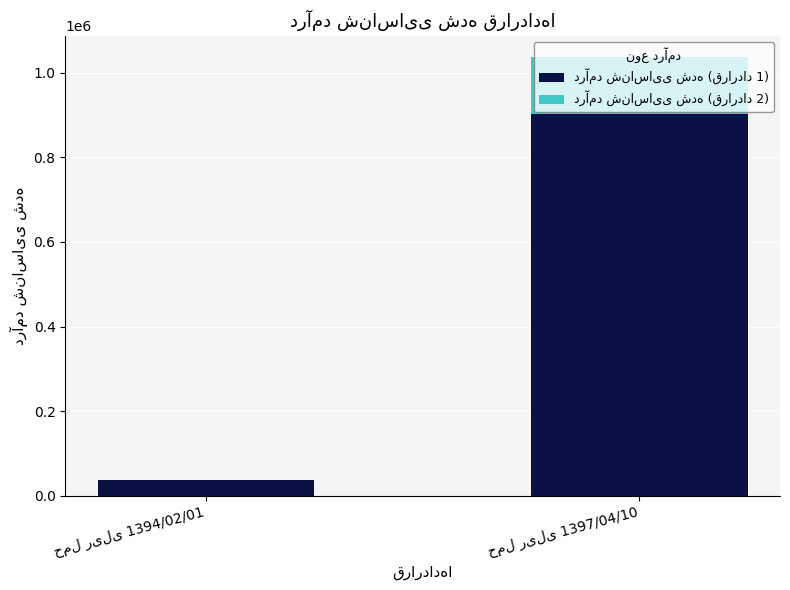

Does the chart contain stacked bars?

Yes